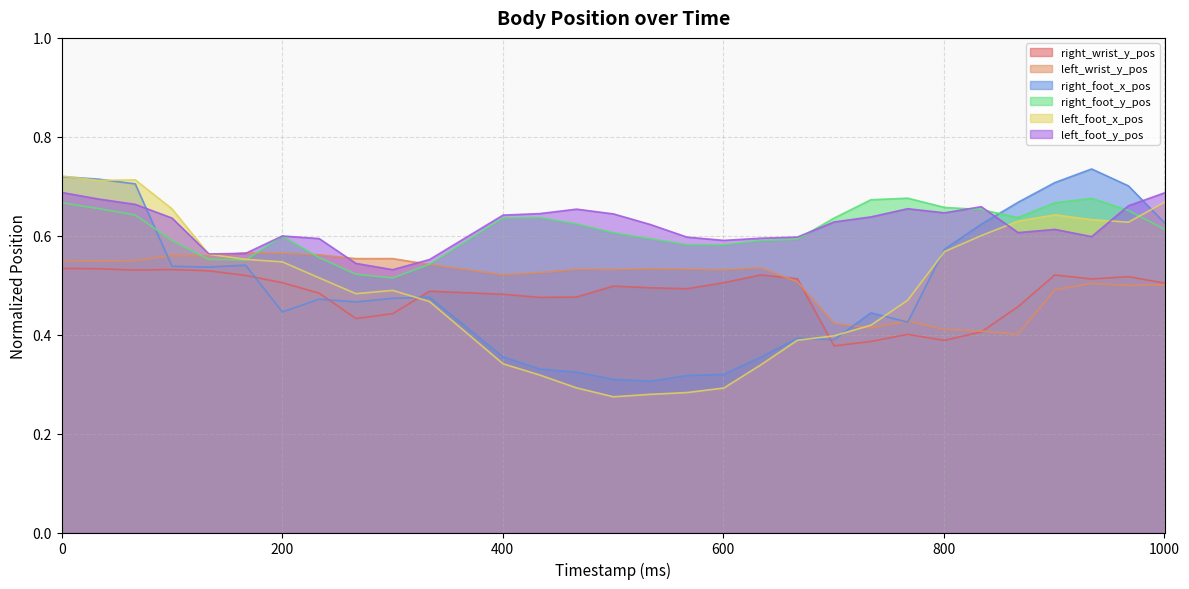

How many lines are shown in the chart?

6